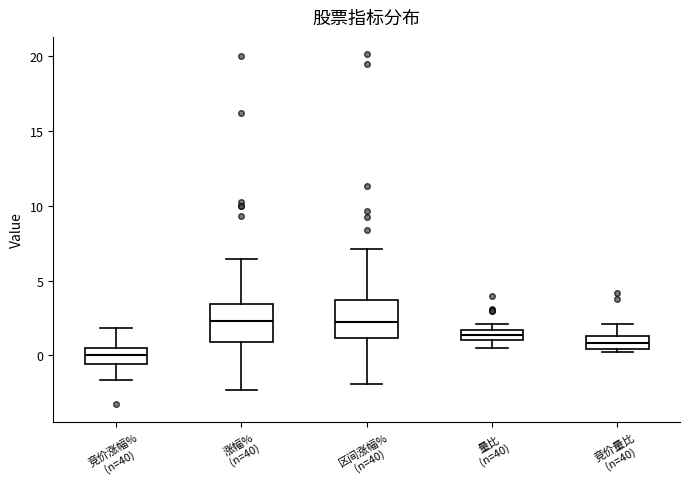

Where does the upper whisker of the box for 竞价量比 (n=40) end on the y-axis? The values are not printed on the chart, so give them approximately, as read against the axis.

2.0